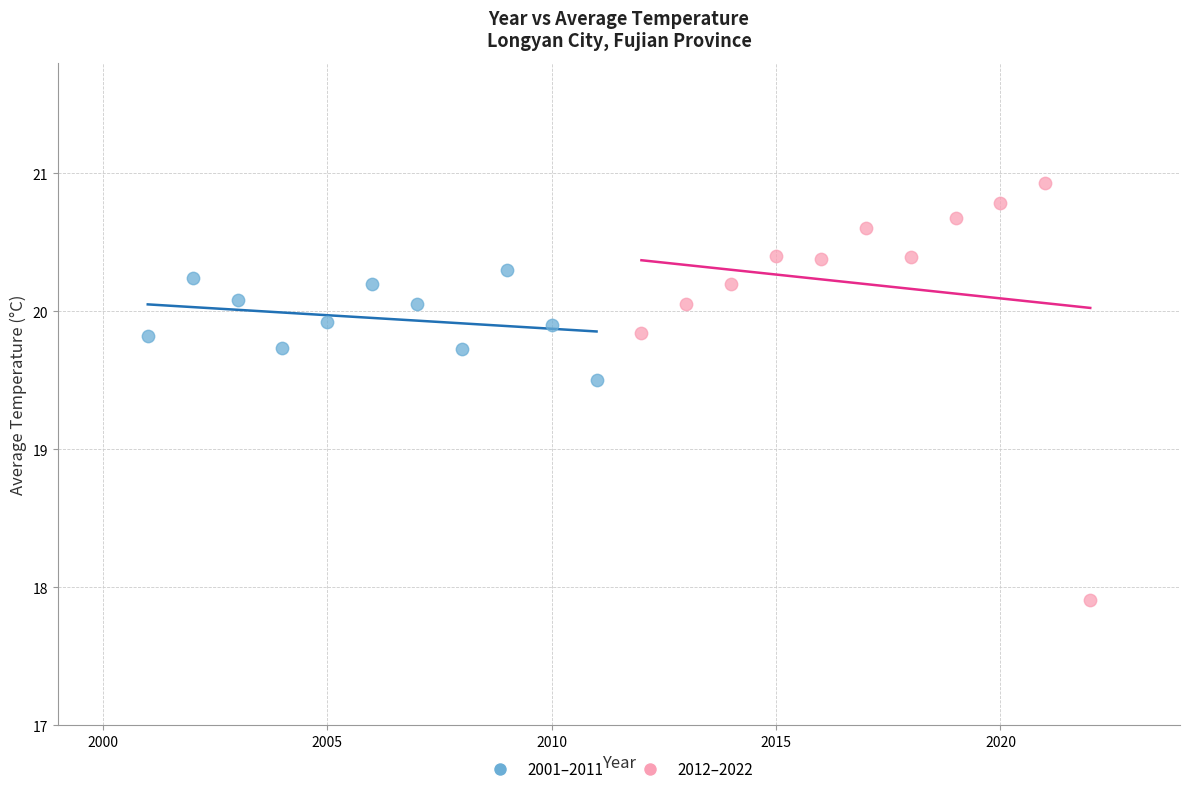

Which series has the widest spread of Y values?

2012–2022